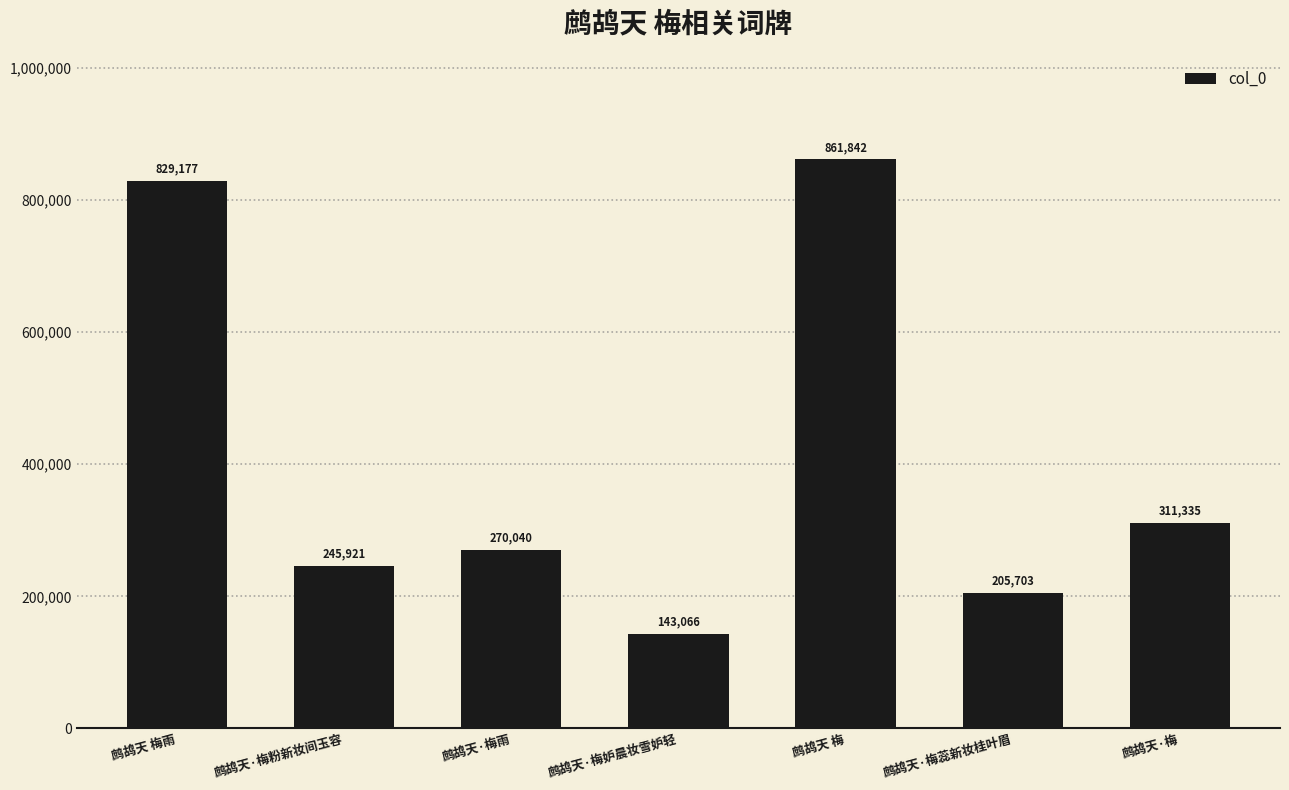

What is the smallest value displayed?

143066